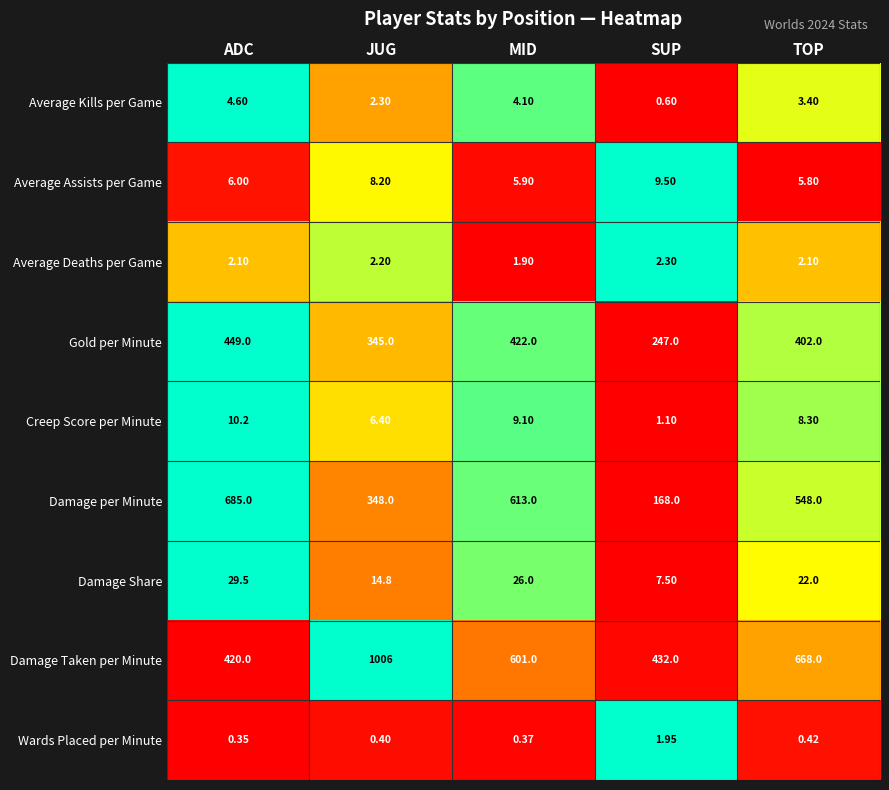

Which series changed the most between JUG and SUP?

Damage Taken per Minute